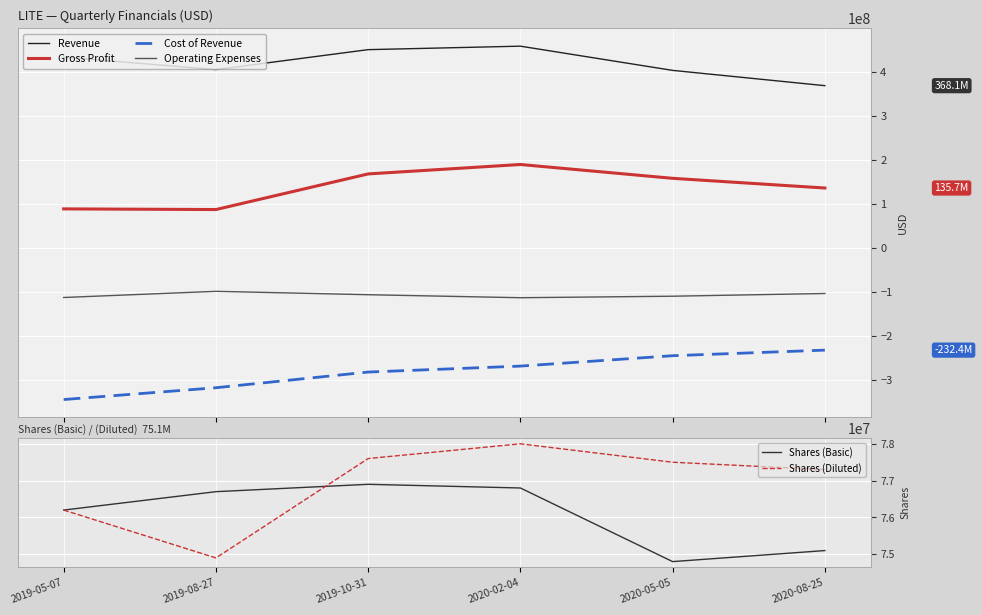

Which has a higher value, 2019-05-07 or 2019-10-31?

2019-10-31